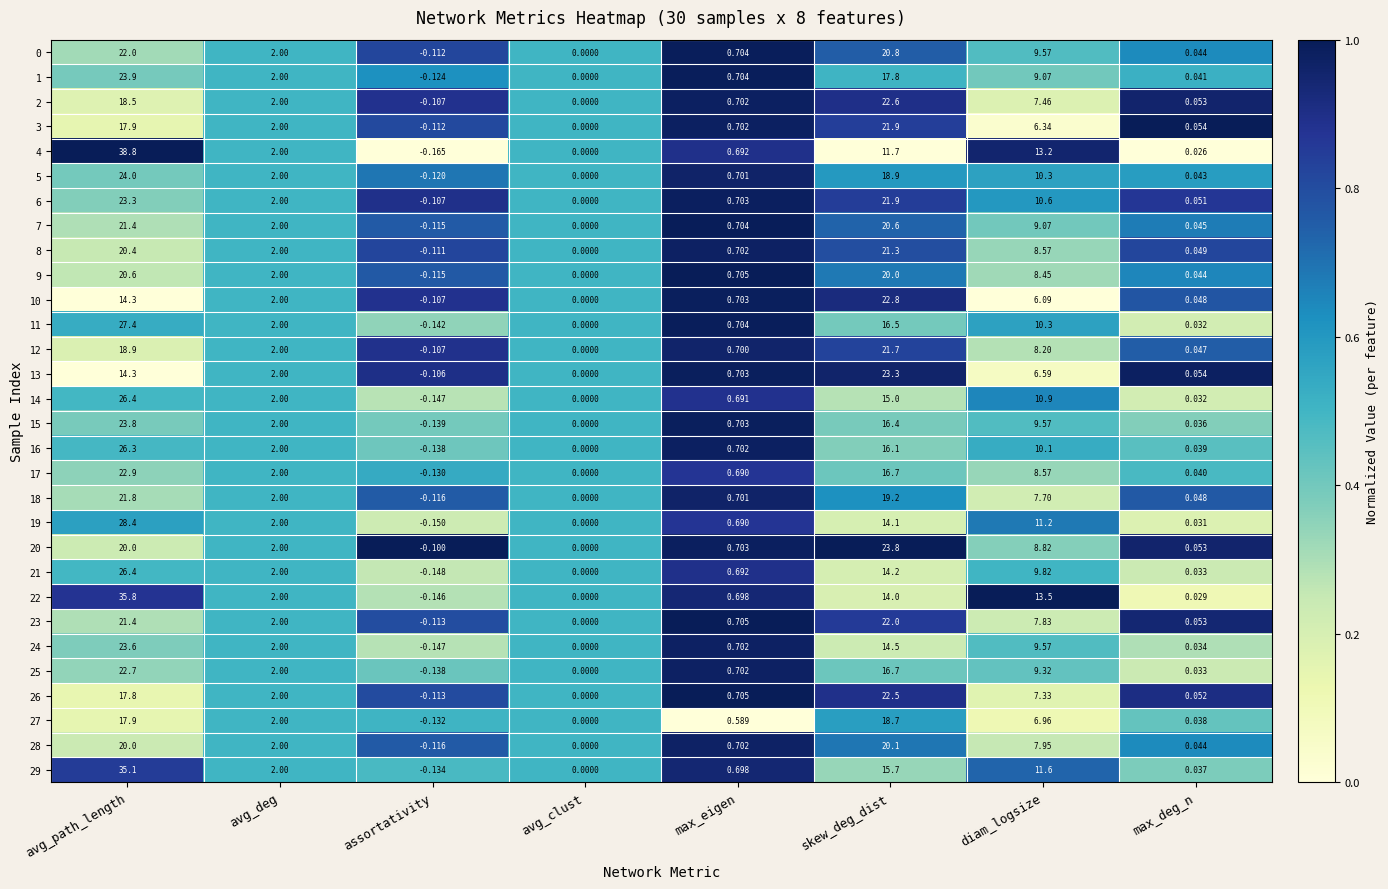

At which label does 14 first exceed 2?

avg_path_length